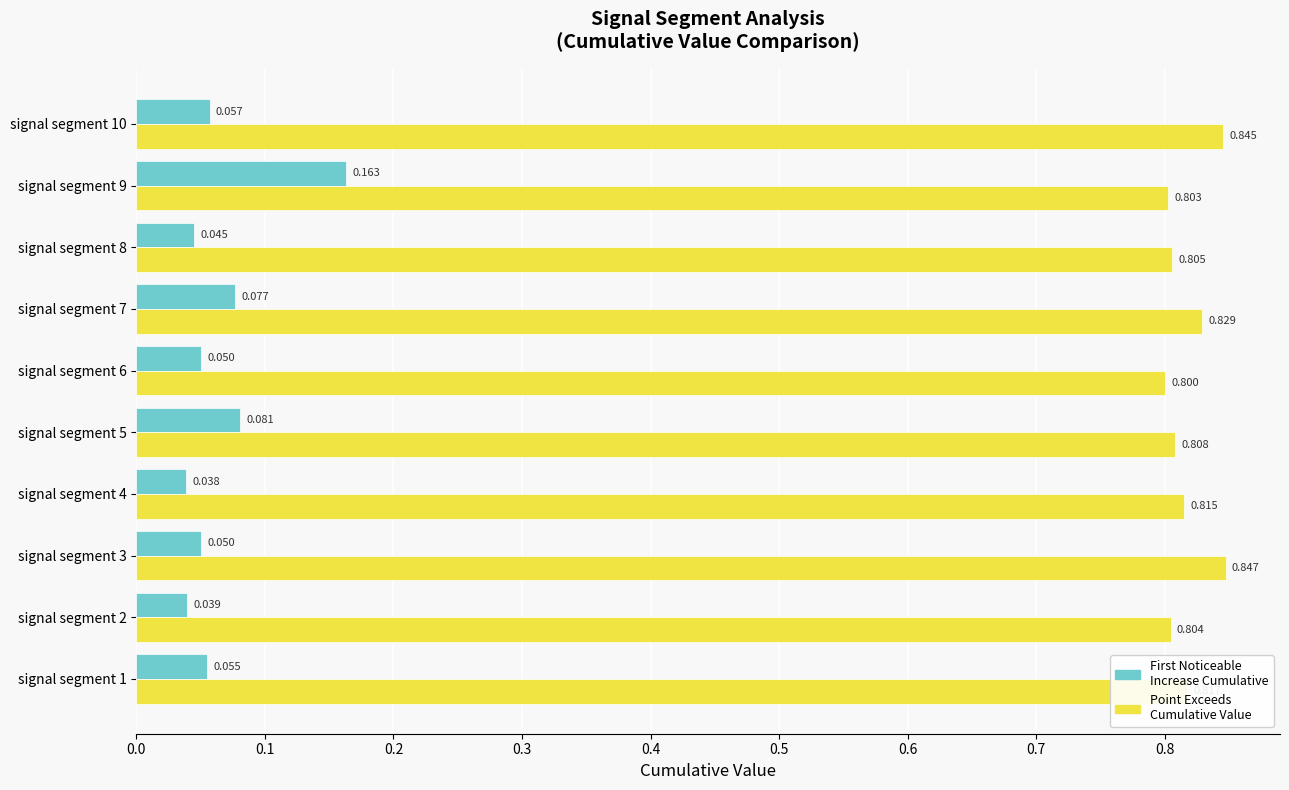

Count the number of data series in this chart.

2